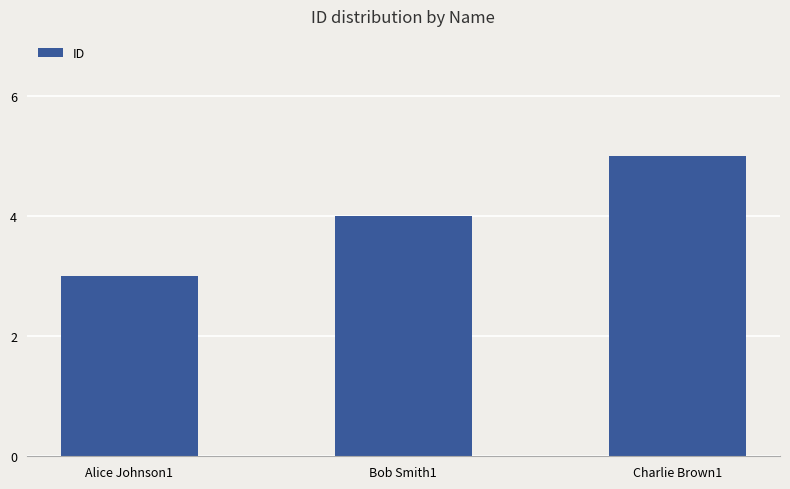

What is the label of the 3rd bar from the left?

Charlie Brown1